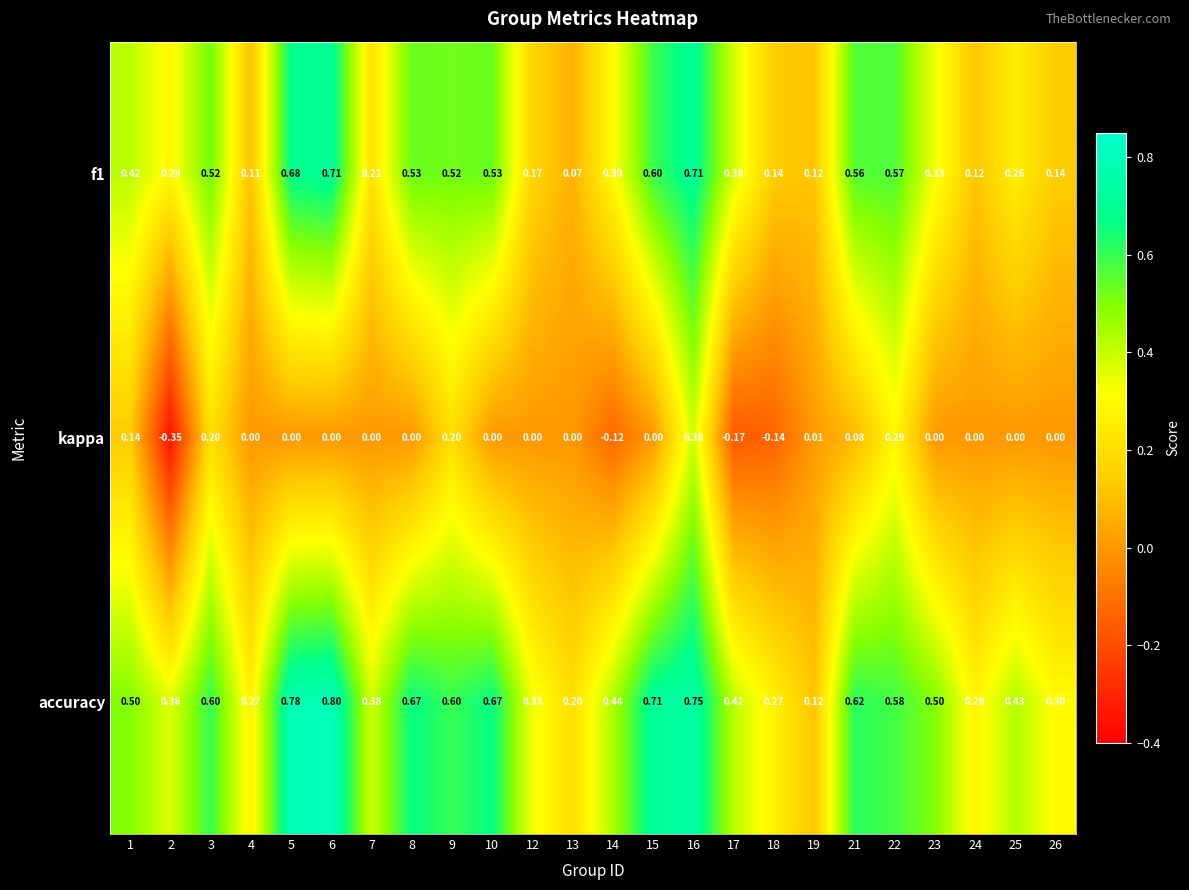

Which series has the largest total across all categories?

accuracy